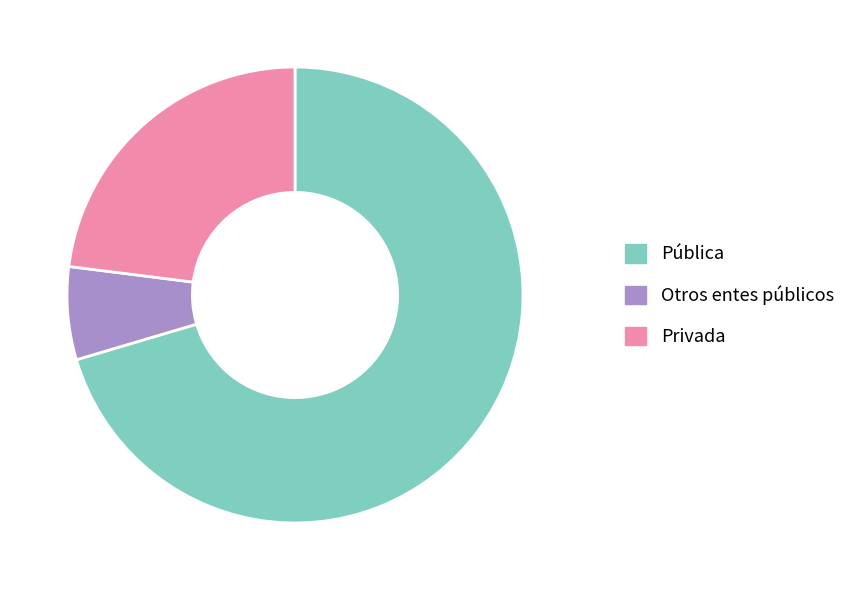

What is the smallest slice in the pie chart?

Otros entes públicos